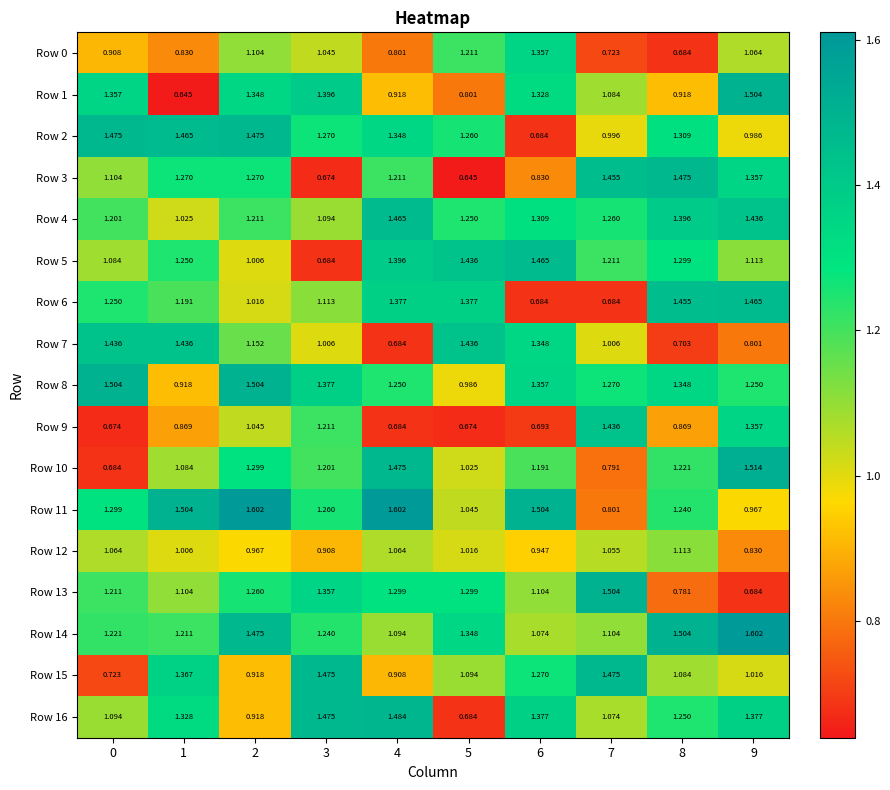

Is the value of Row 5 at 3 greater than the value of Row 11 at 1?

No